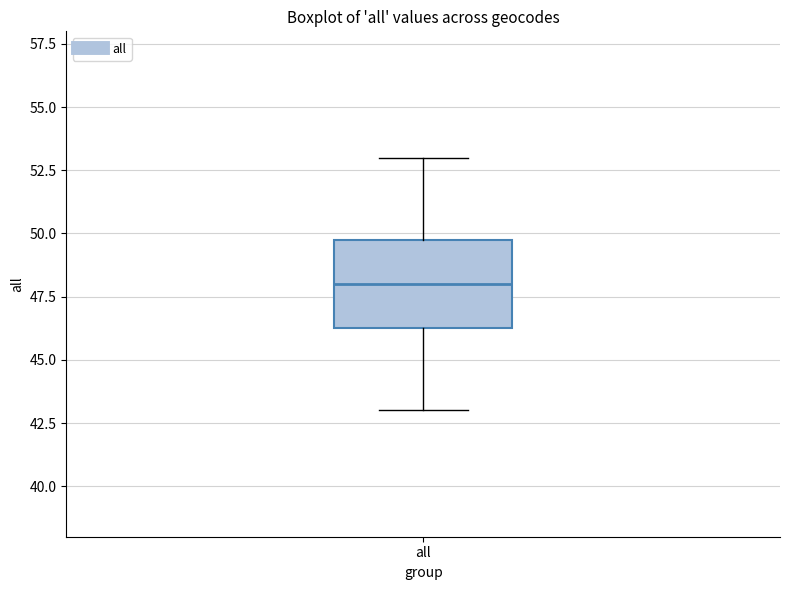

Transcribe this box plot: give where the median line is, the range the box spans, and where the two whiskers end, as read against the y-axis. The values are not printed on the chart, so give them approximately, as read against the axis.

median 48.0, box 46.5 to 50.0, whiskers 43.0 to 53.0